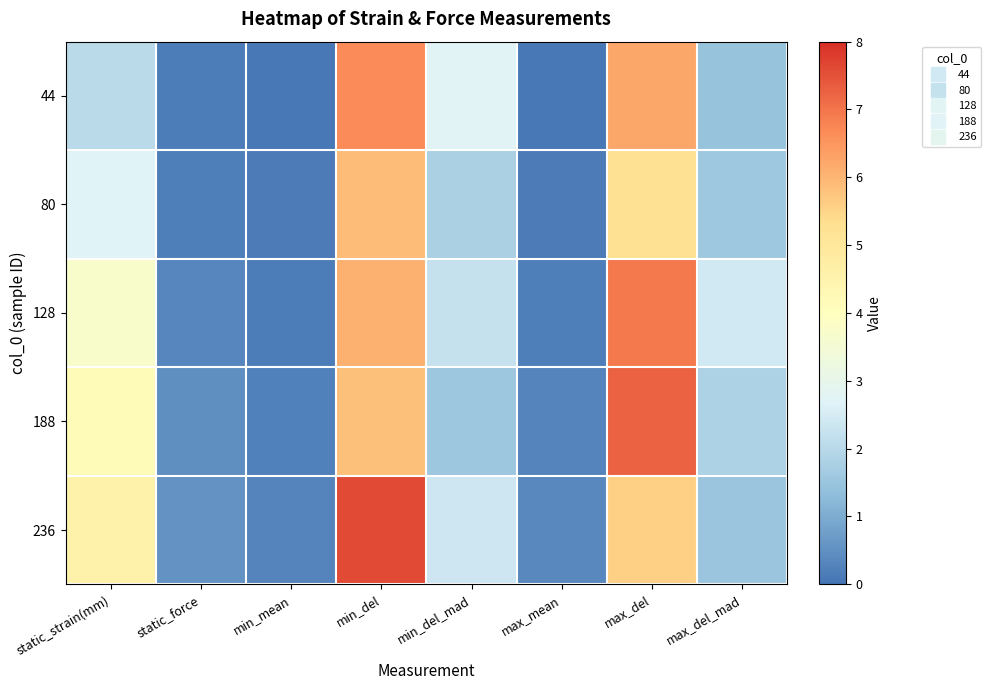

List the series in order of their peak value, highest first.

236, 188, 128, 44, 80